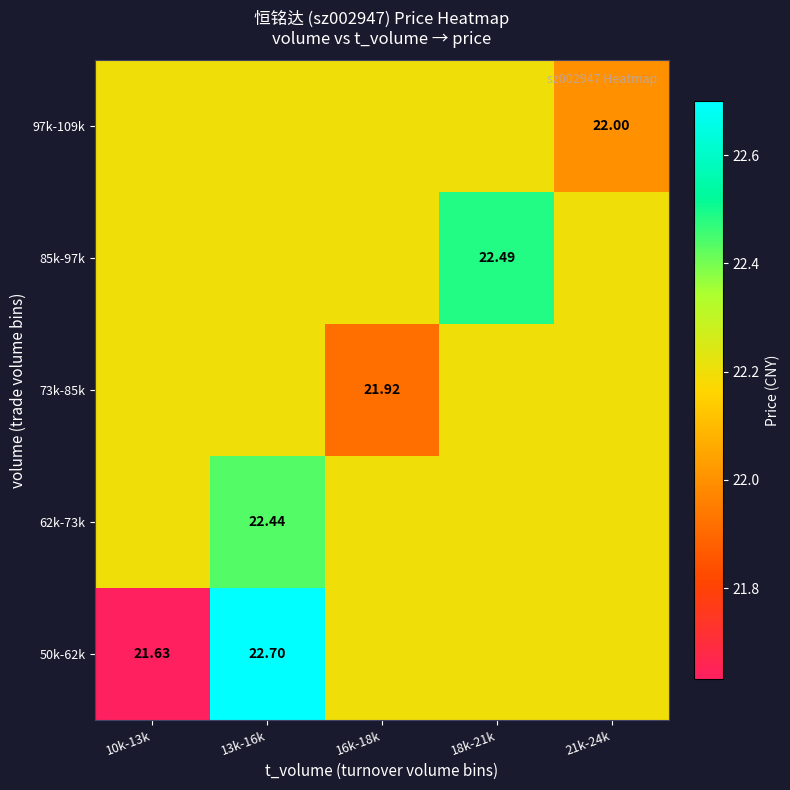

Is the value of 85k-97k at 18k-21k greater than the value of 62k-73k at 13k-16k?

Yes